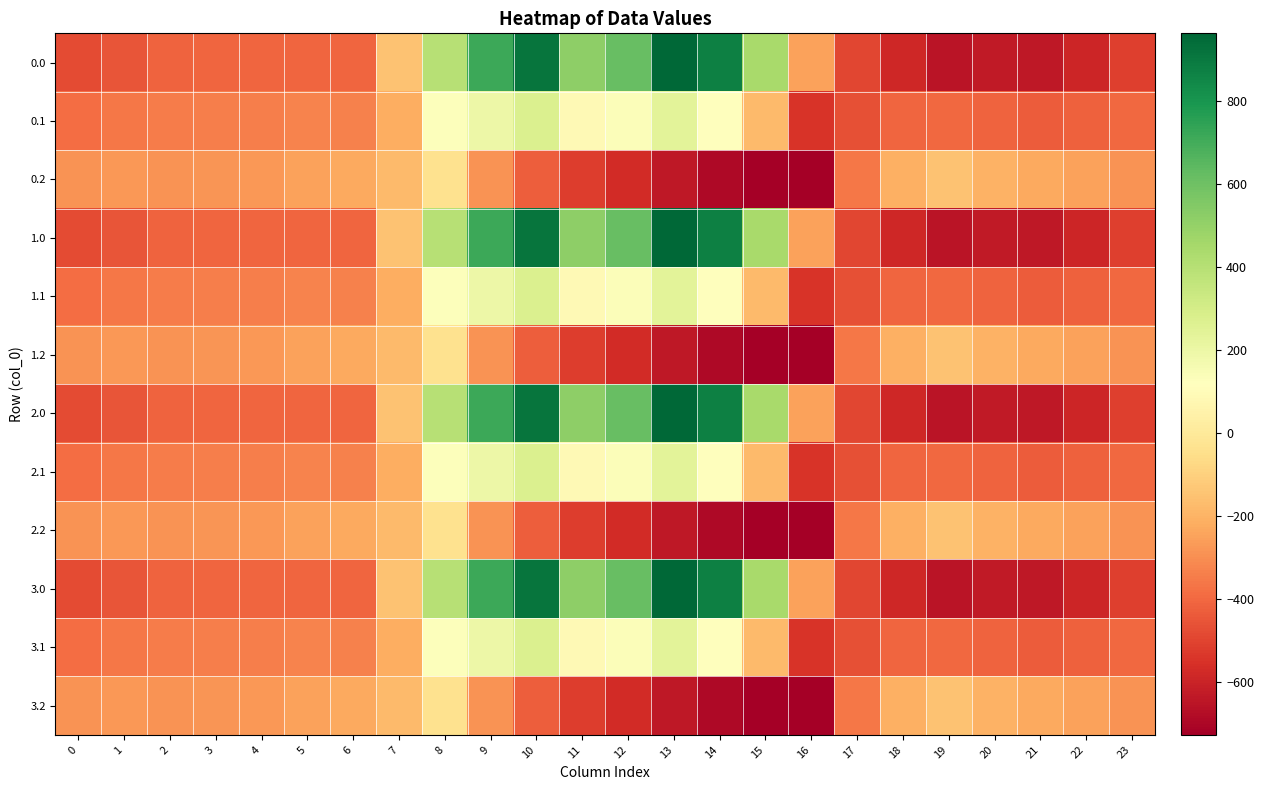

What is the difference between the highest and lowest values at 0?

194.9